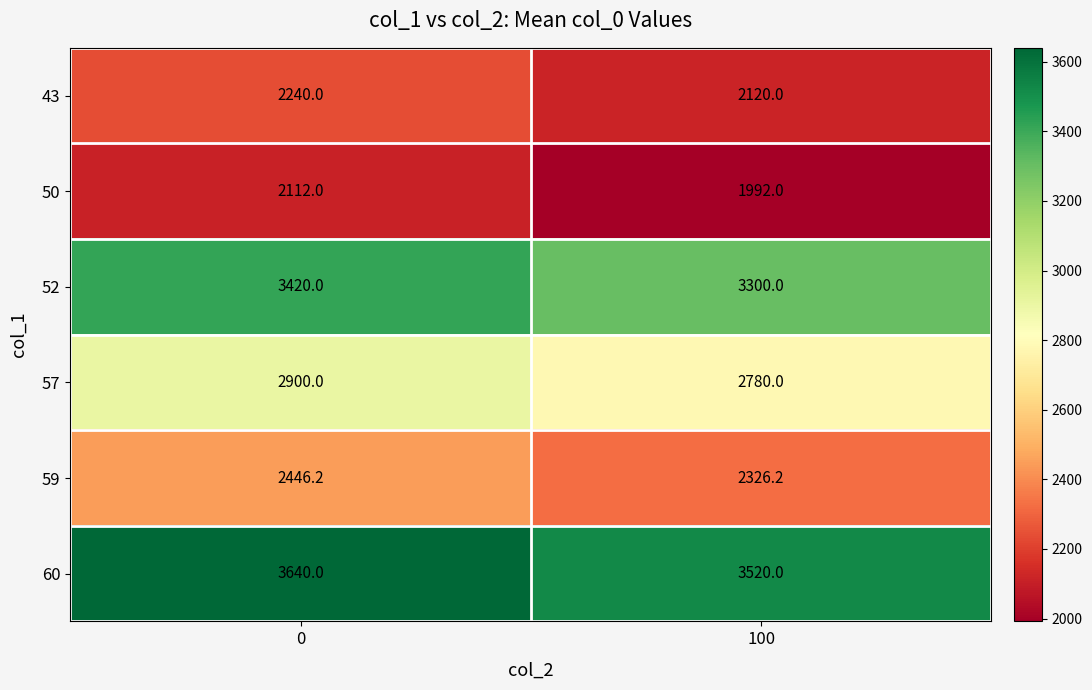

Reading left to right, list all the values displayed in this chart.

43: 0=2240.0	100=2120.0
50: 0=2112.0	100=1992.0
52: 0=3420.0	100=3300.0
57: 0=2900.0	100=2780.0
59: 0=2446.2	100=2326.2
60: 0=3640.0	100=3520.0